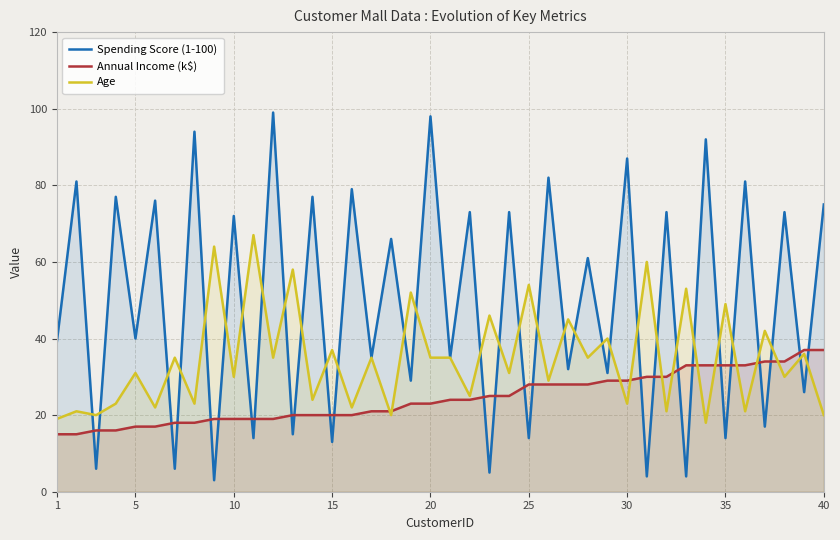

What is the minimum value shown in the chart?

3